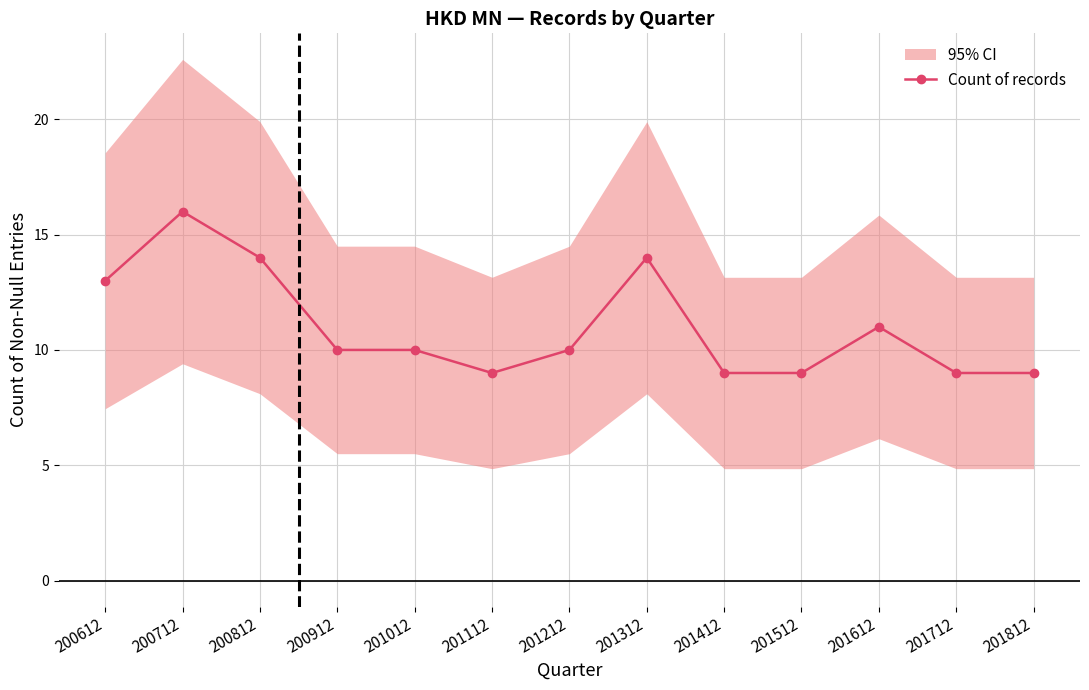

Rank the categories by value from lowest to highest.

201112, 201412, 201512, 201712, 201812, 200912, 201012, 201212, 201612, 200612, 200812, 201312, 200712